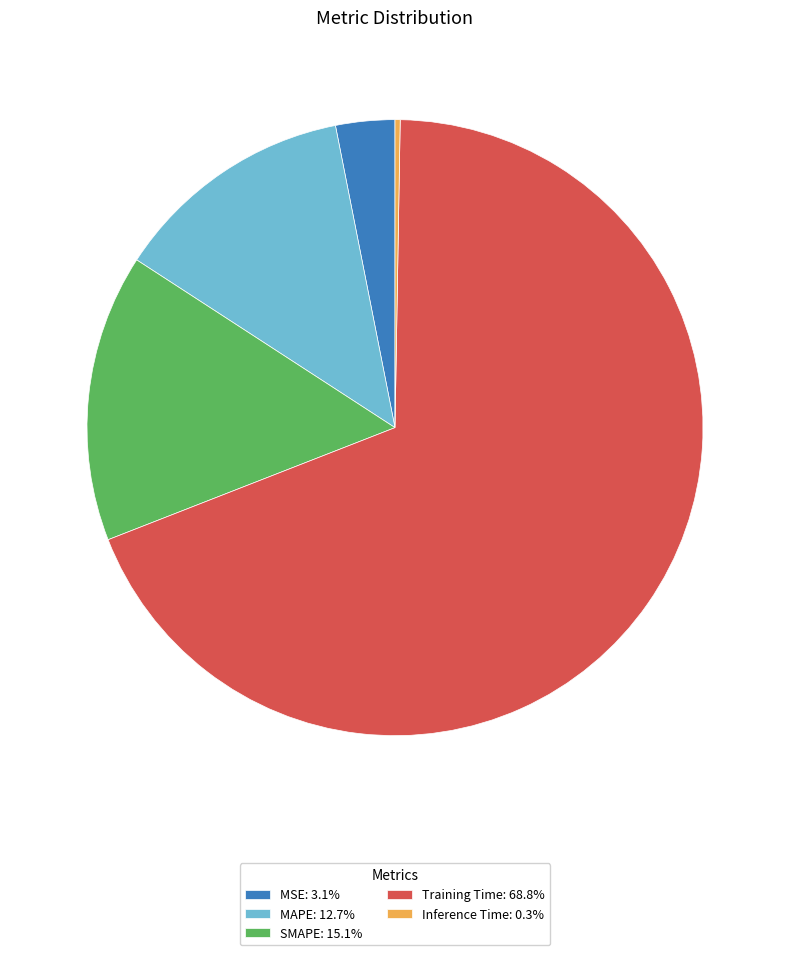

Is there any slice that represents more than half of the pie?

Yes